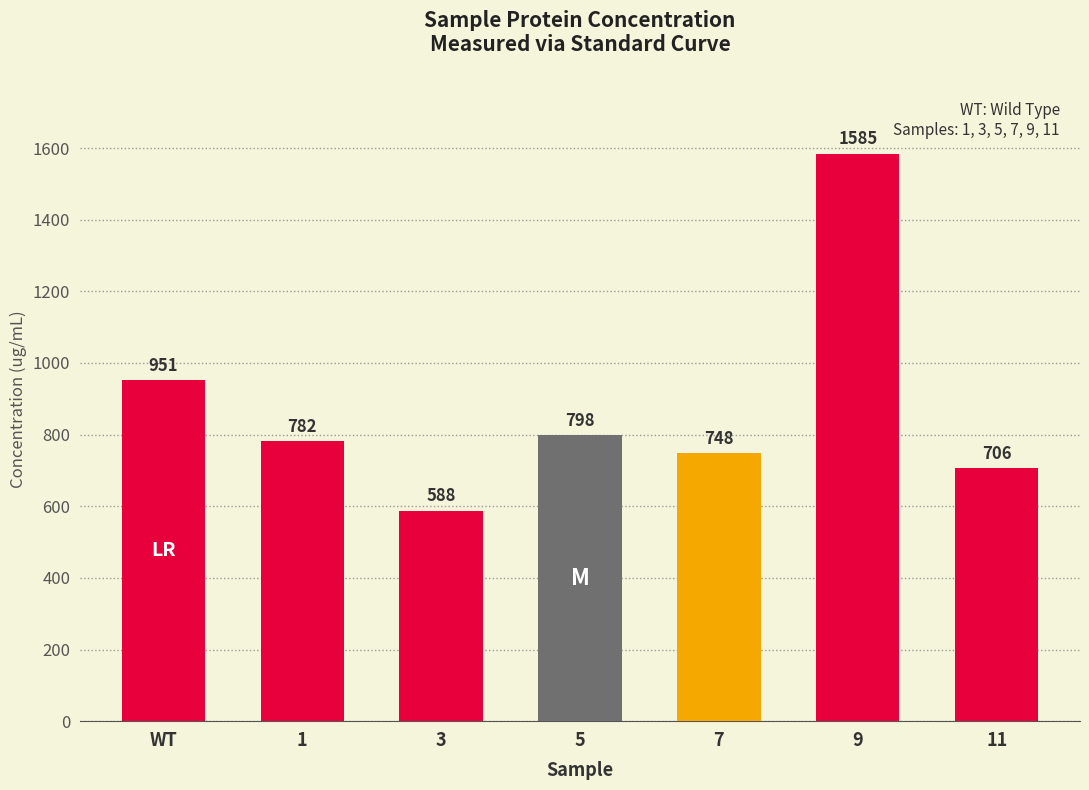

List the labels in order of value, largest first.

9, WT, 5, 1, 7, 11, 3